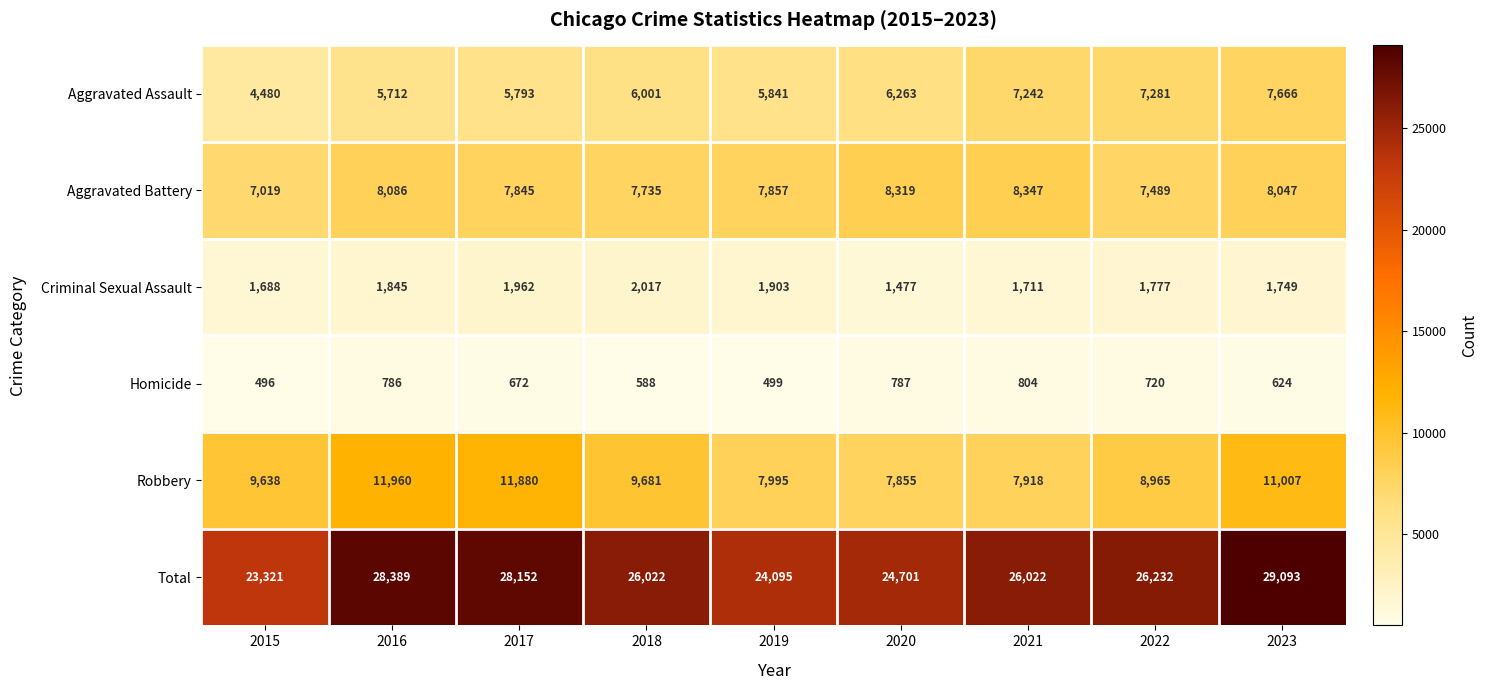

The value of Homicide at 2022 is 1070. True or false?

False